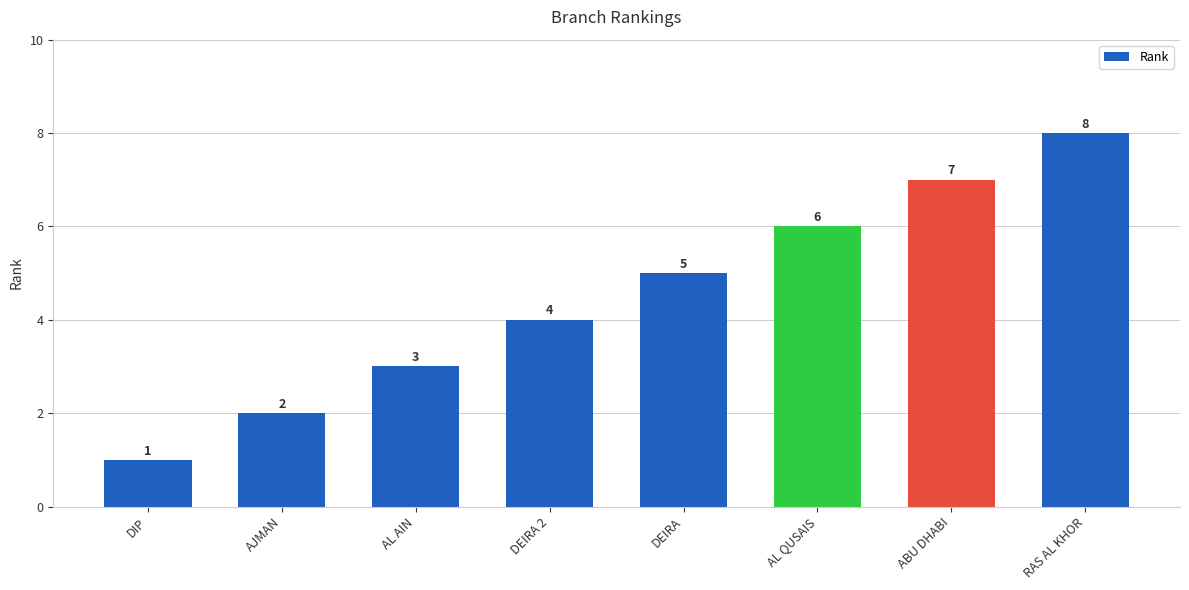

What position from the right is ABU DHABI?

2